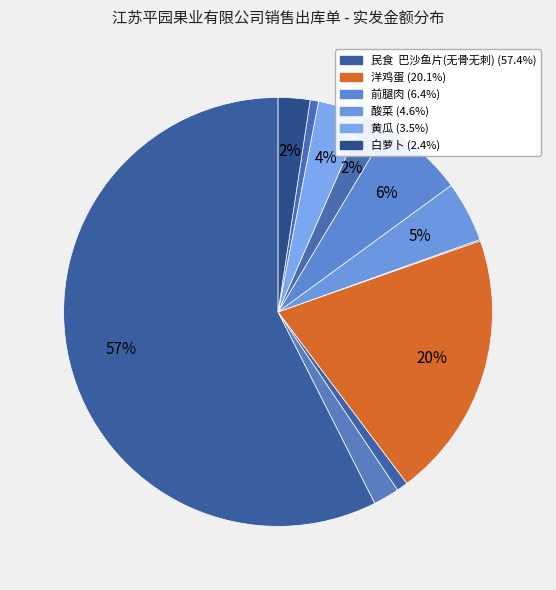

Rank the categories by value from lowest to highest.

香菜, 无根香菇, 带根洋青蒜, 上海青, 蜜薯, 白萝卜, 黄瓜, 酸菜, 前腿肉, 洋鸡蛋, 民食  巴沙鱼片(无骨无刺)